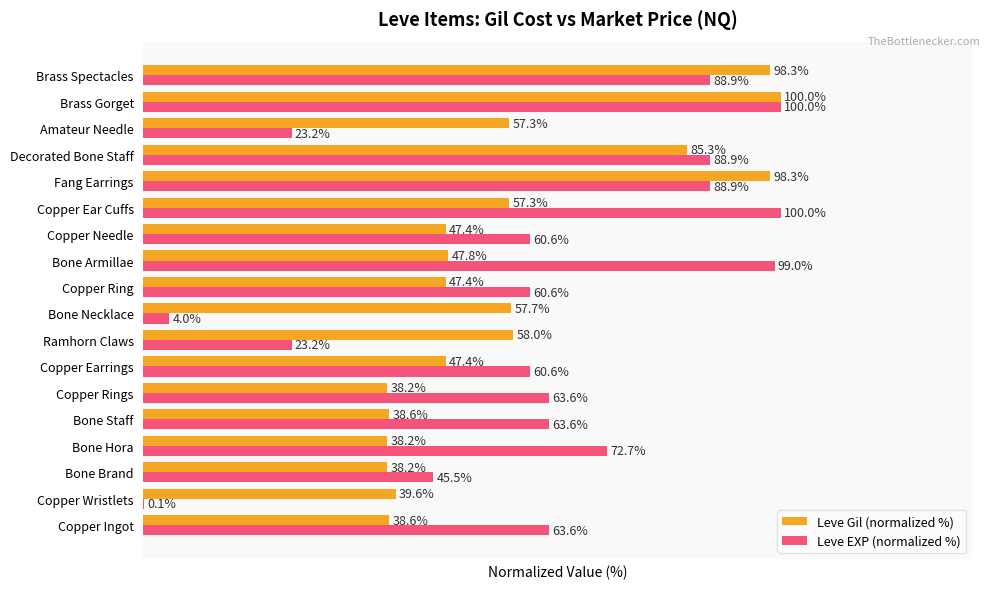

Which series changed the most between Bone Necklace and Brass Gorget?

Leve EXP (normalized %)